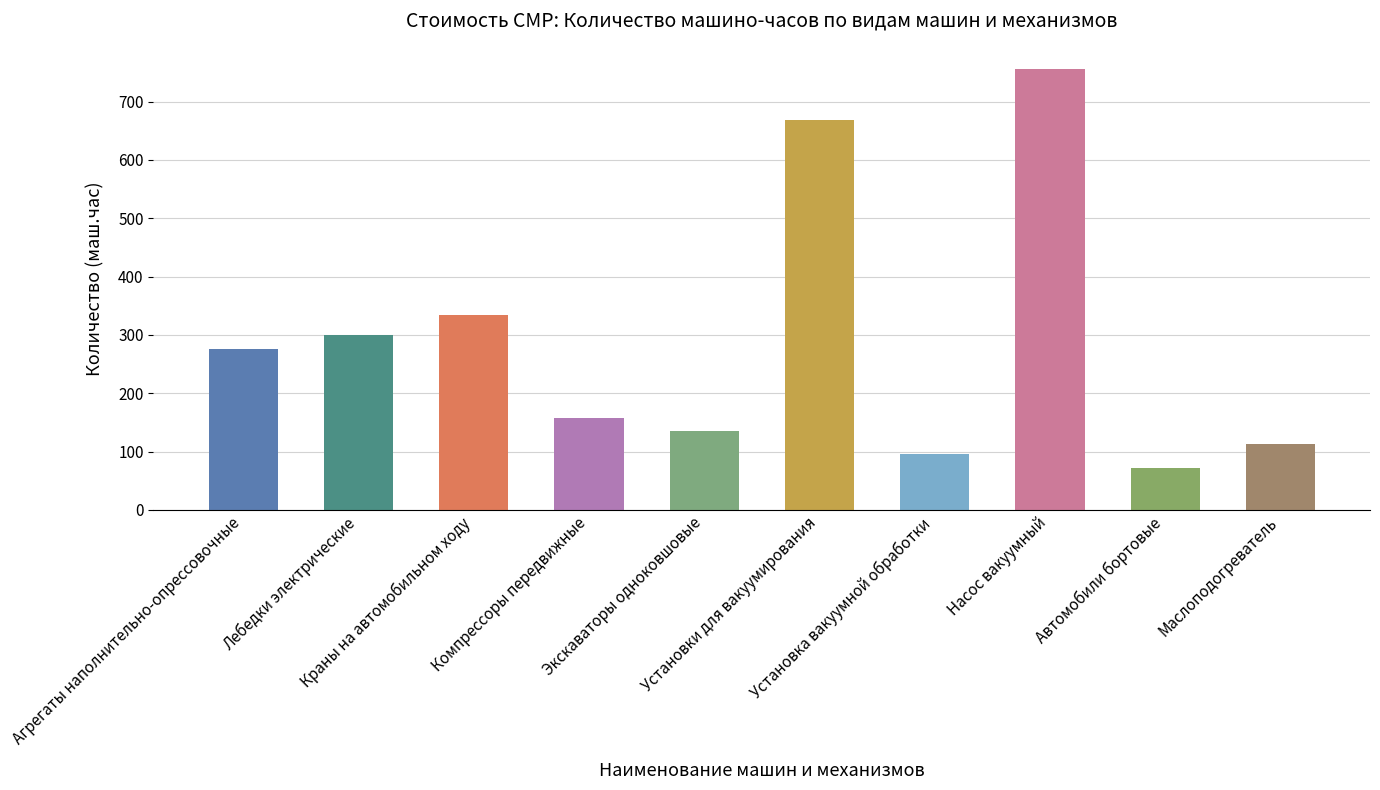

What is the label of the 2nd bar from the left?

Лебедки электрические